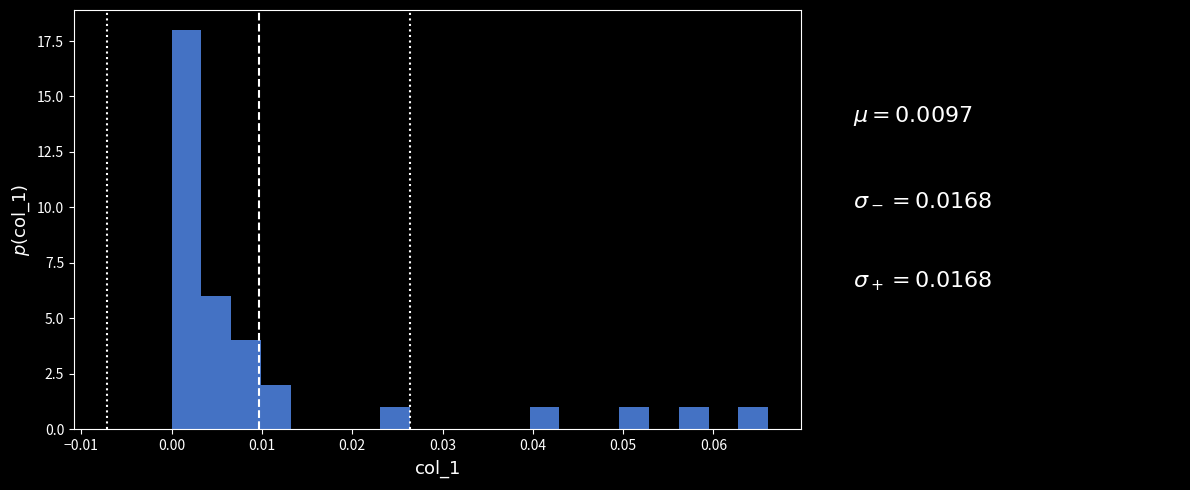

Around what value on the x-axis is the tallest bar? Give the approximate position of its centre, as read against the axis.

0.002